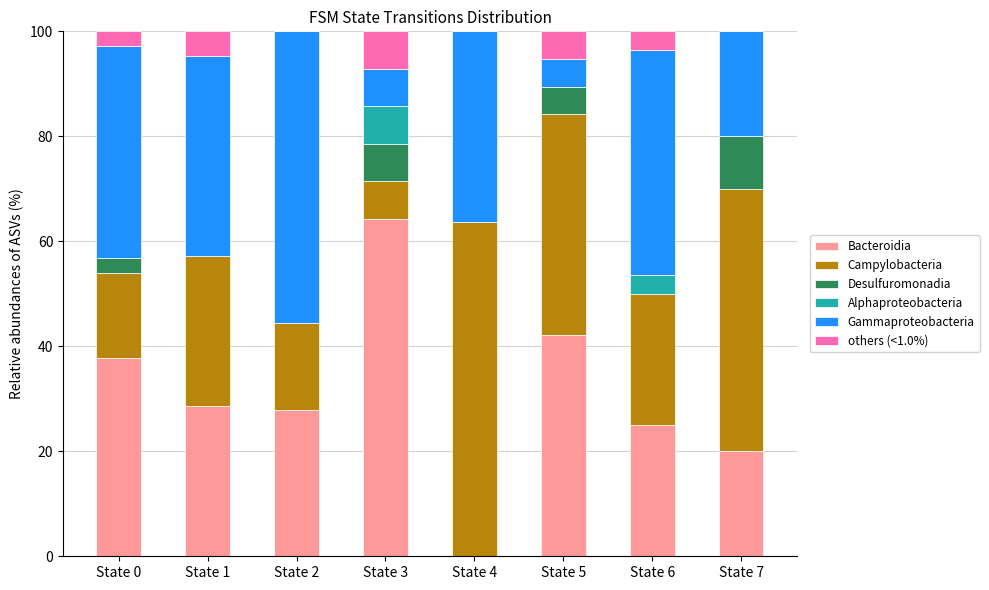

Is it true that Bacteroidia equals 13.4 at State 7?

False